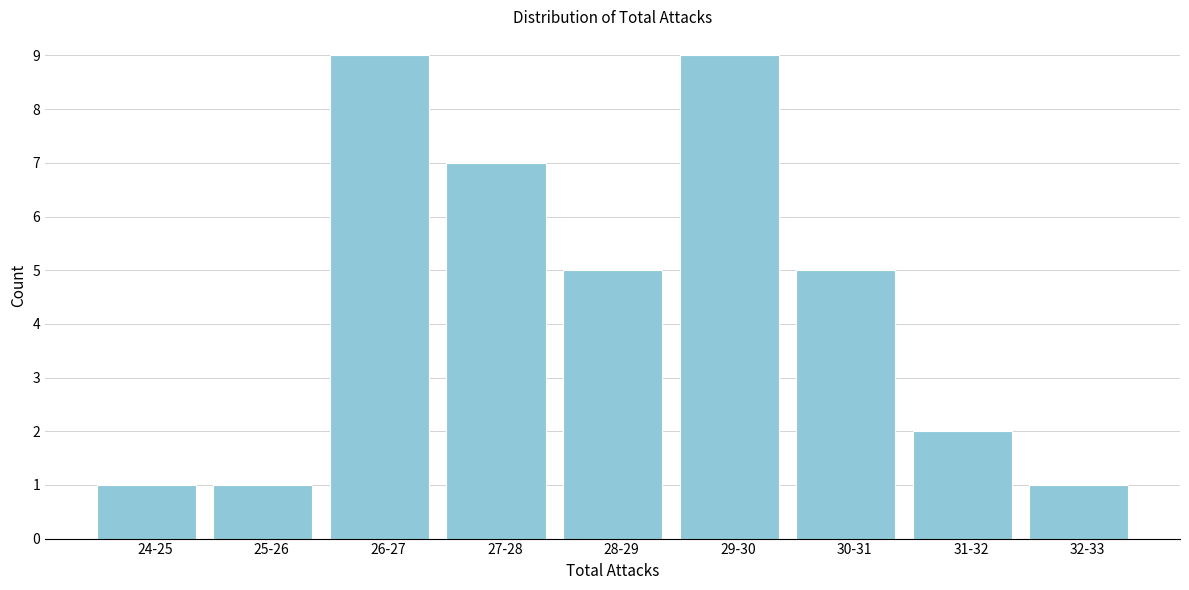

Reading left to right, extract all data points from this chart.

1	1	9	7	5	9	5	2	1